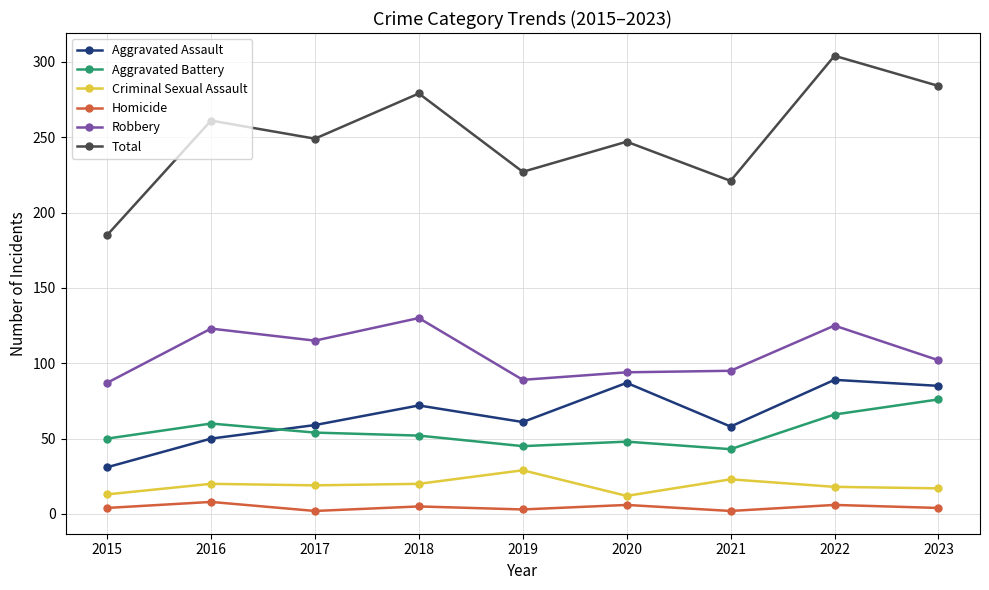

At which category is the sum across all series the highest?

2022